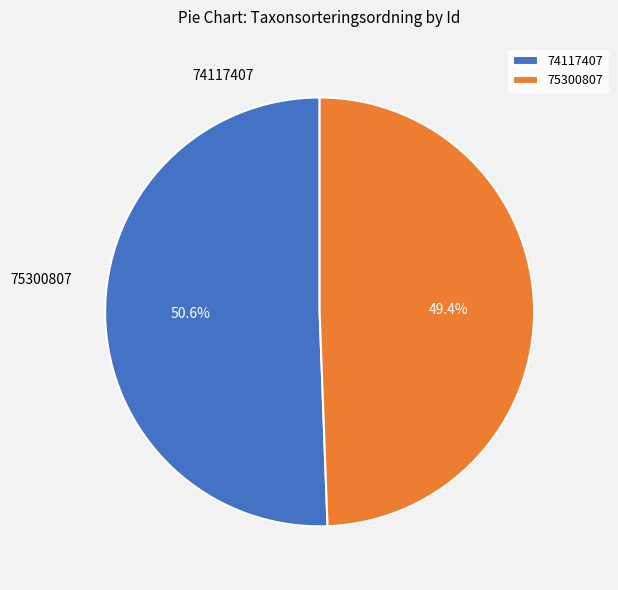

True or false: 75300807 accounts for 57% of the total.

False